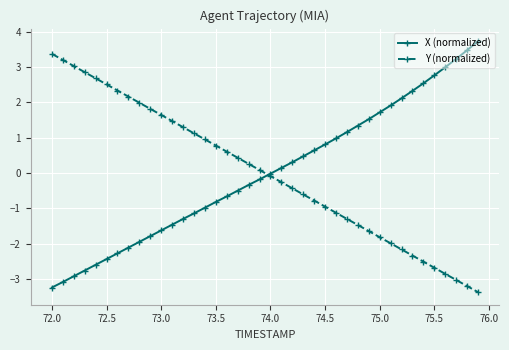

True or false: Y (normalized) has more than 0 points higher than both neighbors.

False